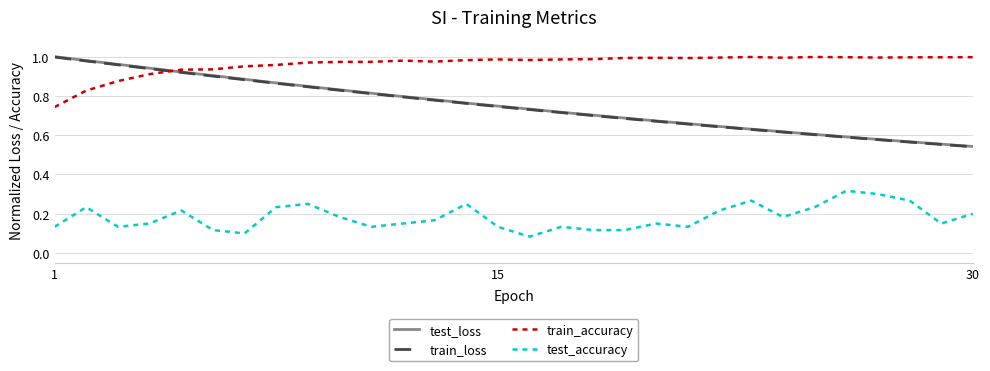

What is the sum of all train_accuracy values?

28.9